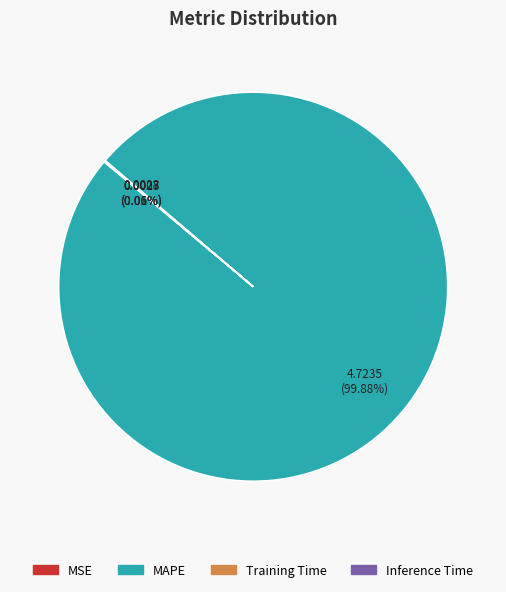

Which slice is the largest?

MAPE